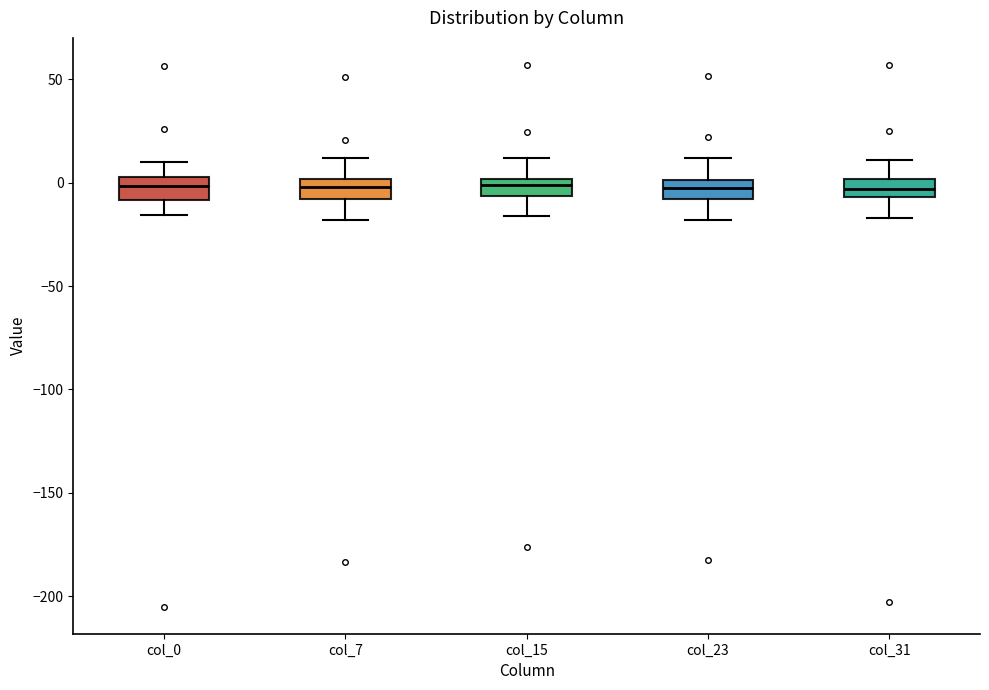

Where does the lower whisker of the box for col_7 end on the y-axis? The values are not printed on the chart, so give them approximately, as read against the axis.

-20